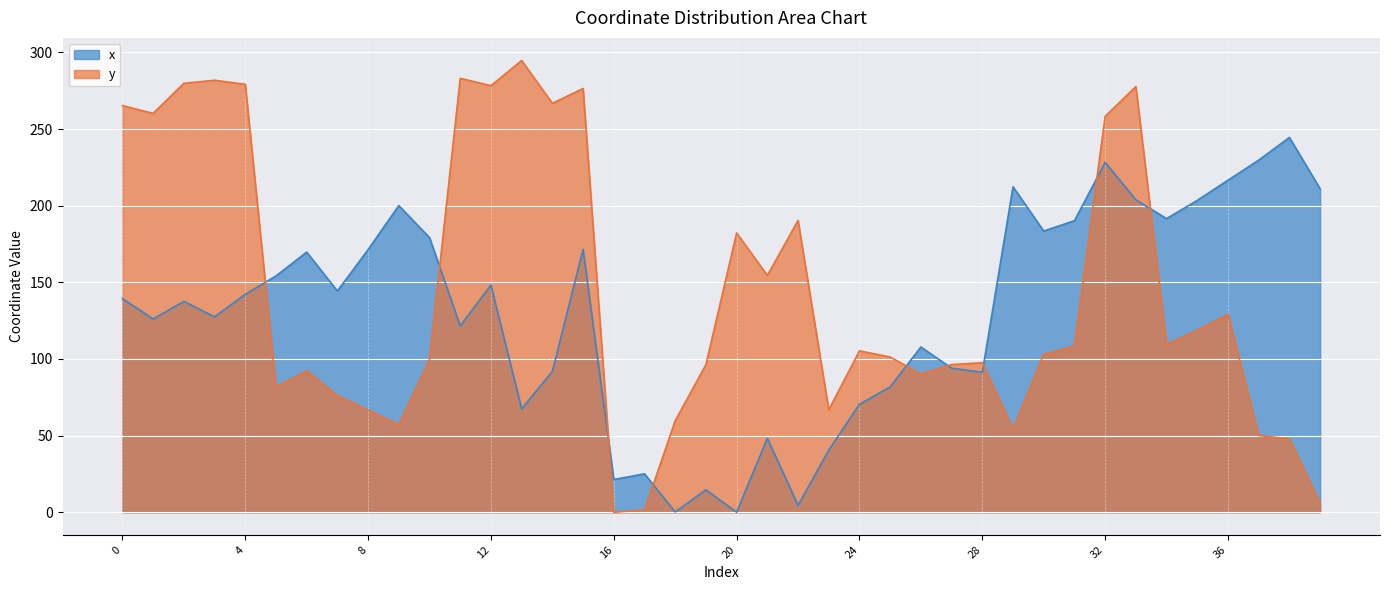

Which series changed the most between 18 and 27?

x